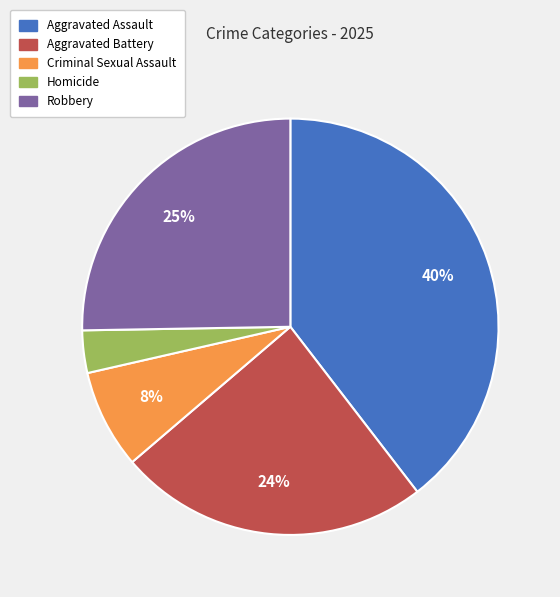

Count the number of slices in the pie.

5